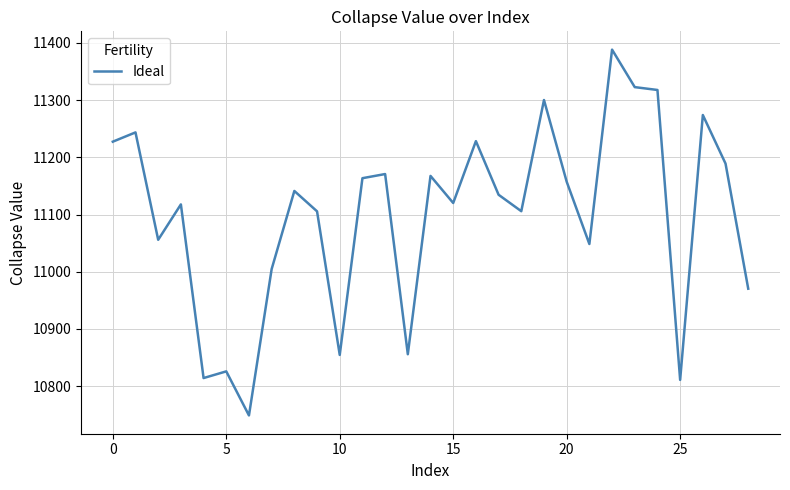

What is the minimum value shown in the chart?

10748.9